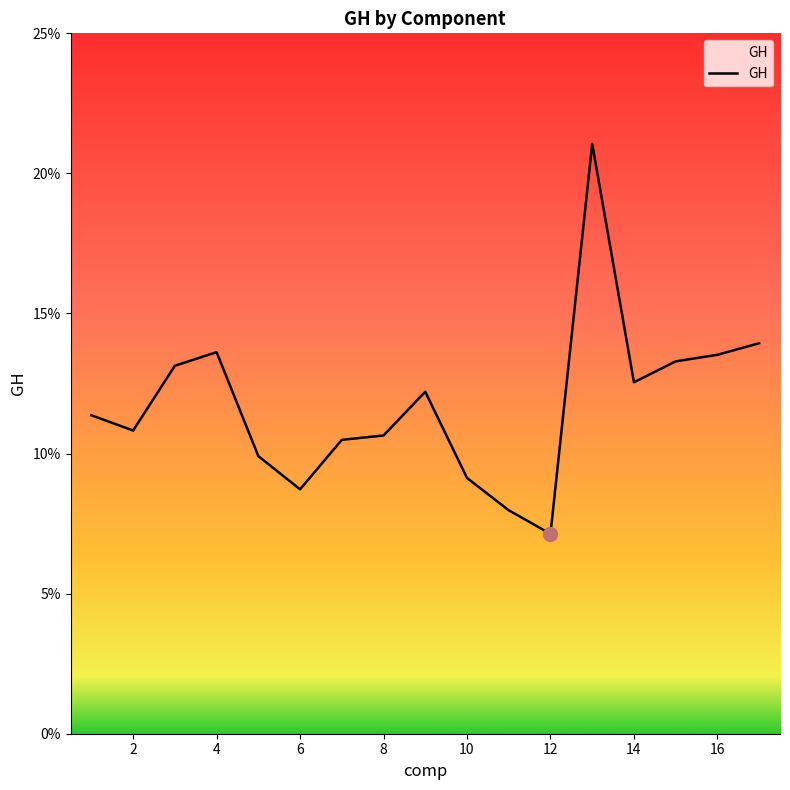

How many interior local peaks (higher than both neighbors) does the data have?

3